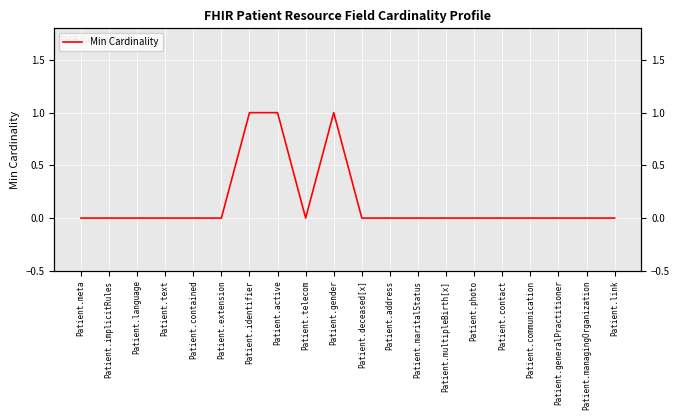

List the labels in order of value, largest first.

Patient.identifier, Patient.active, Patient.gender, Patient.meta, Patient.implicitRules, Patient.language, Patient.text, Patient.contained, Patient.extension, Patient.telecom, Patient.deceased[x], Patient.address, Patient.maritalStatus, Patient.multipleBirth[x], Patient.photo, Patient.contact, Patient.communication, Patient.generalPractitioner, Patient.managingOrganization, Patient.link